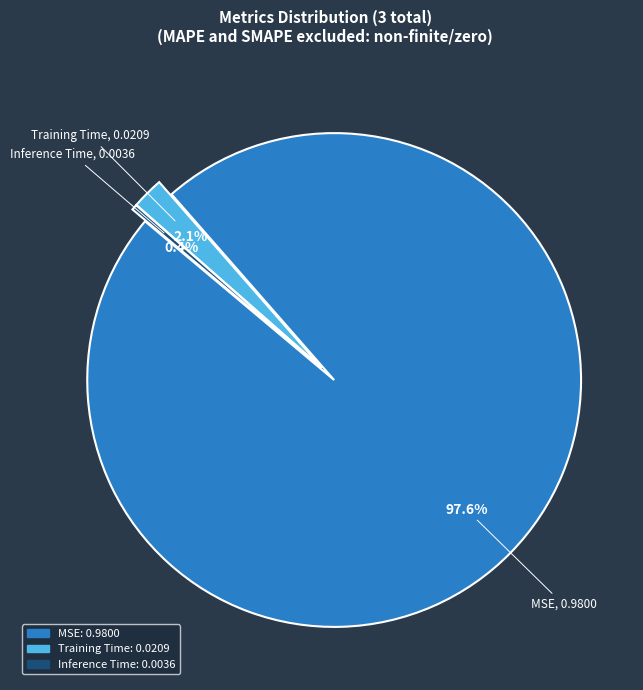

How much of the chart is everything except Training Time?

97.9%